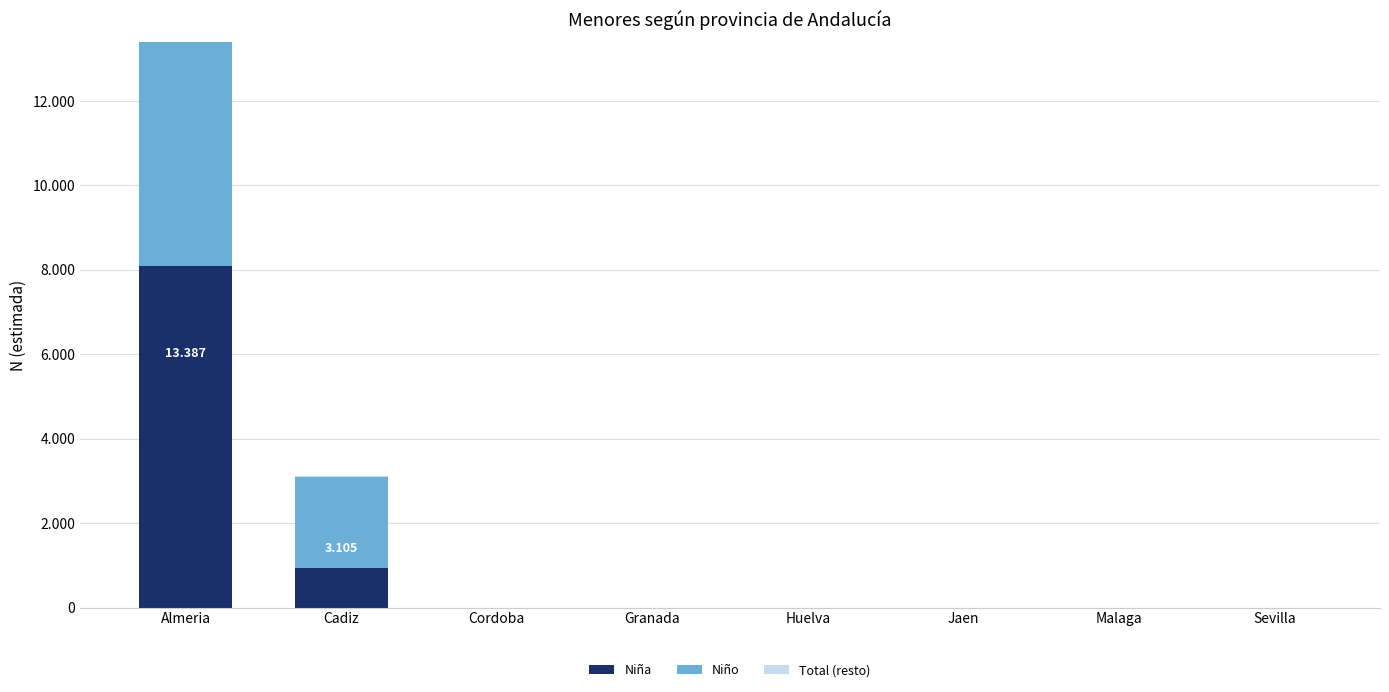

Are the bars grouped side by side (vs. stacked)?

No